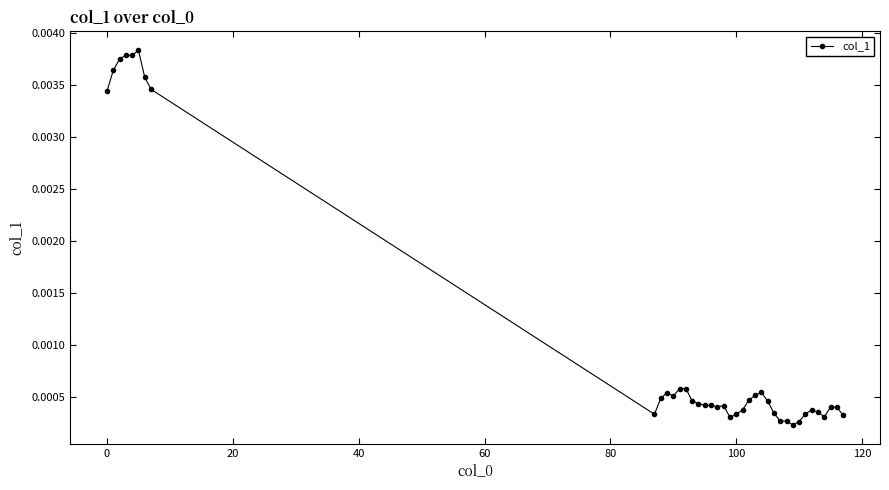

True or false: there are more than 2 points higher than both neighbors.

True